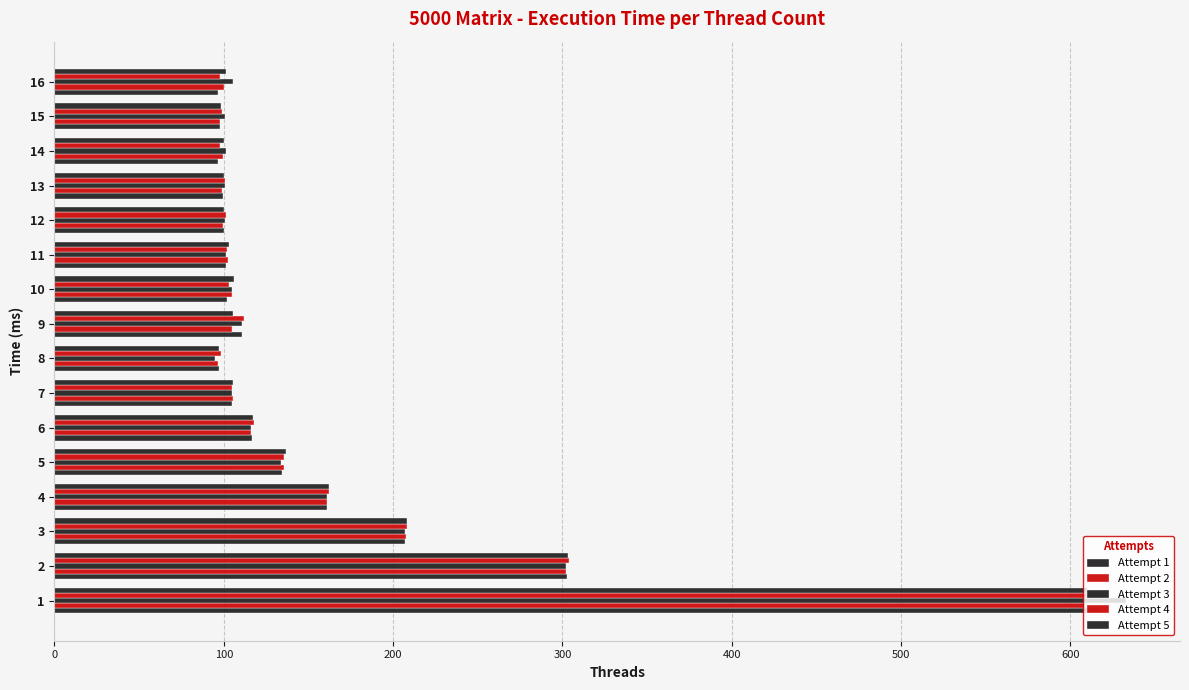

How many data points in Attempt 3 are less than 105?

8